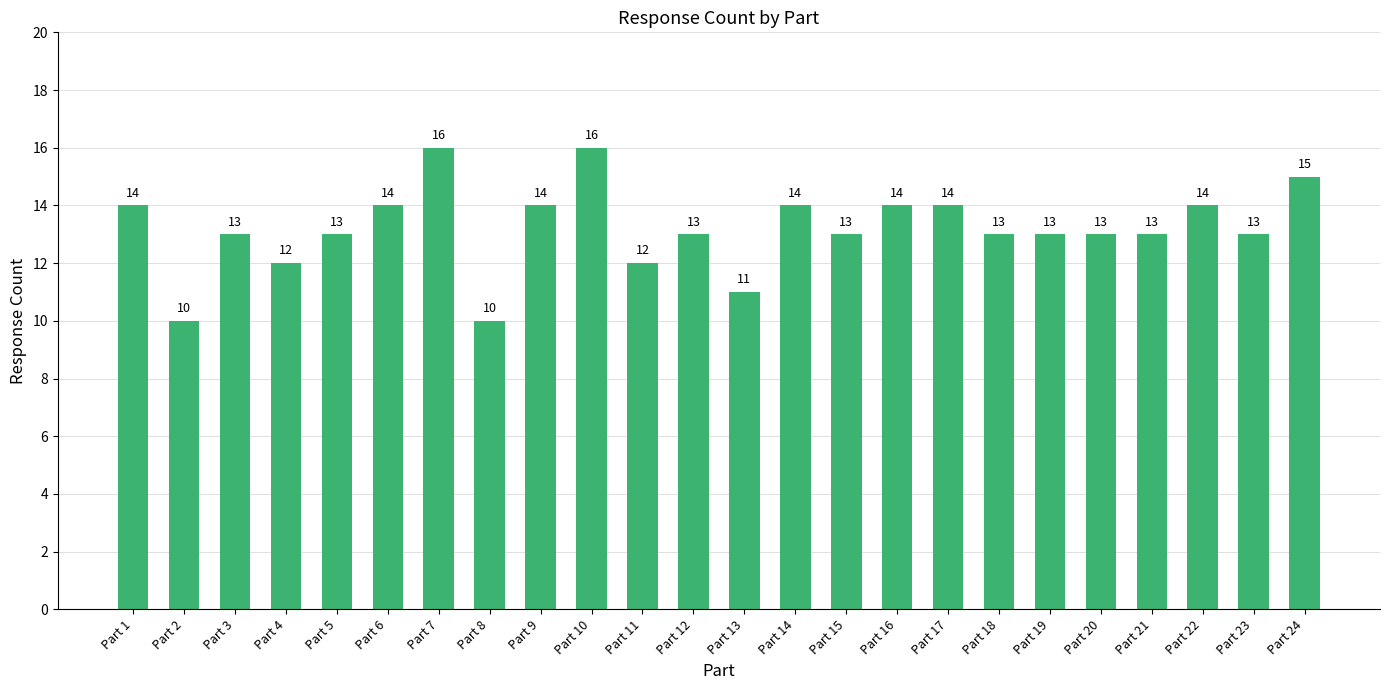

What is the value of the 12th bar from the left?

13